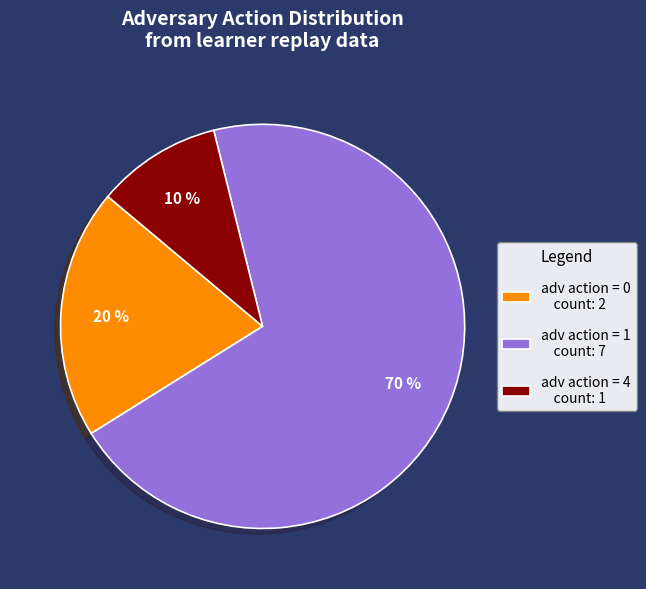

To the nearest percent, what is the average slice percentage?

33%